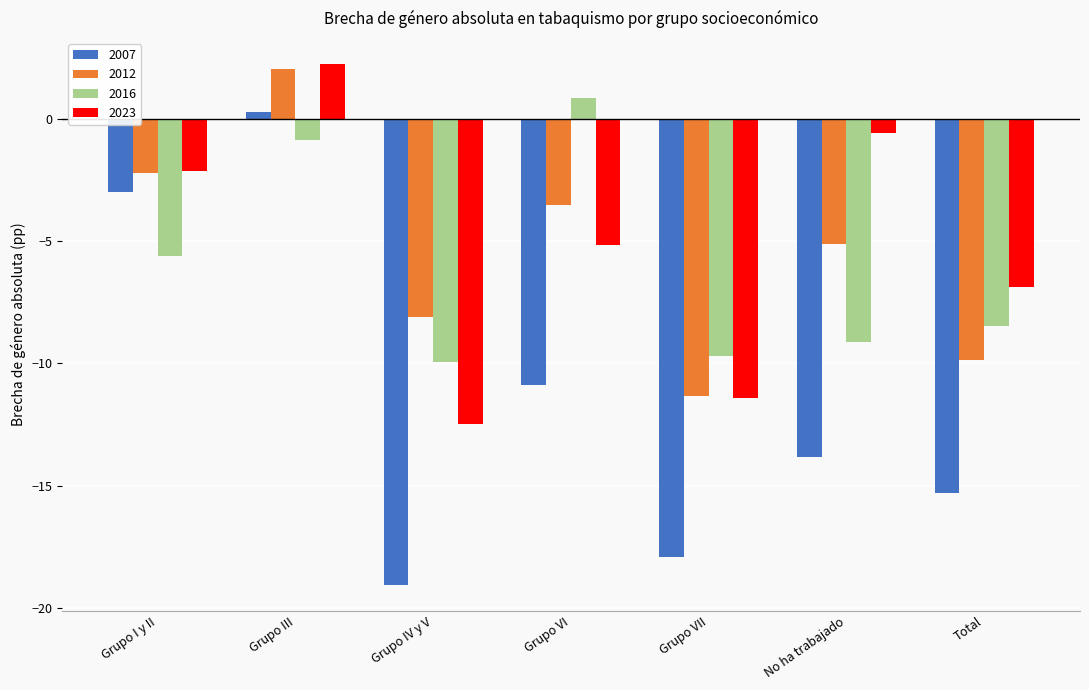

Is it true that 2012 equals -5.1 at No ha trabajado?

True